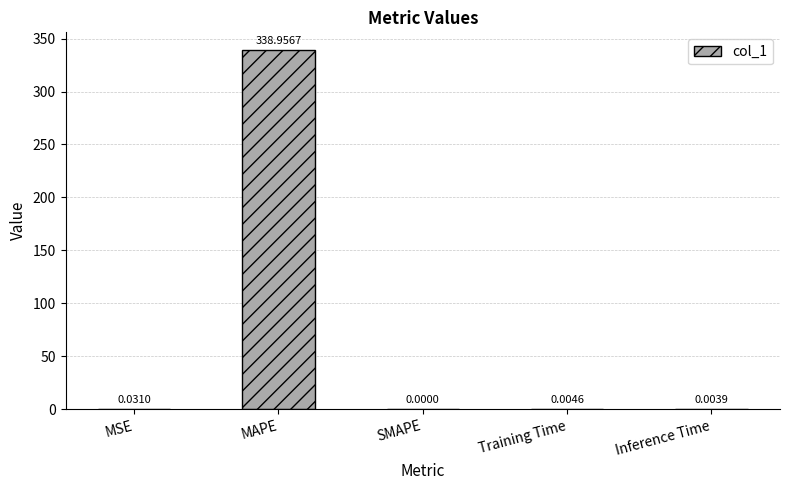

What is the average value?

67.8